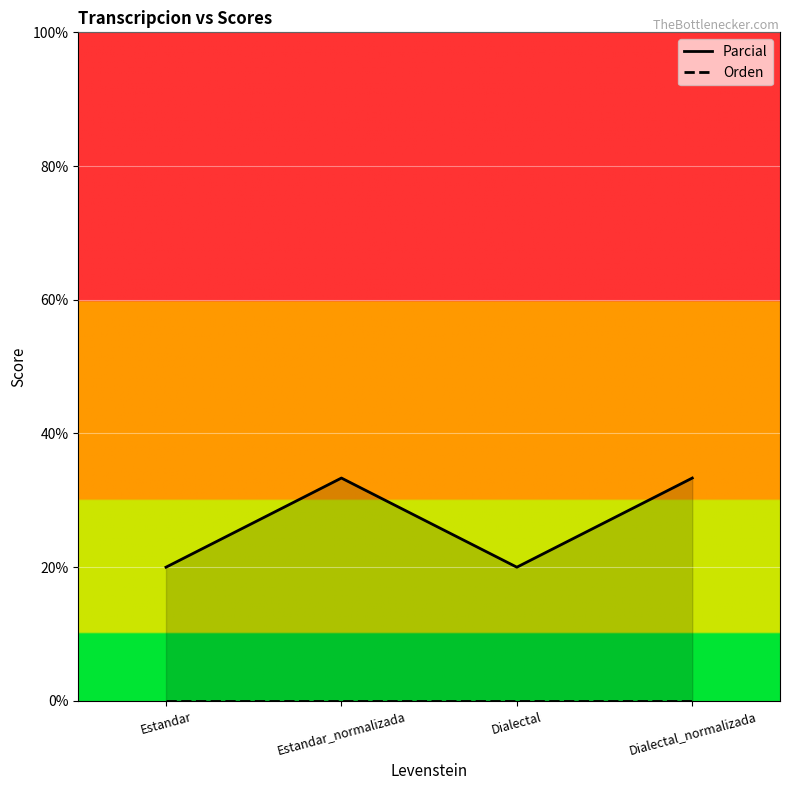

Rank the categories by Orden value from lowest to highest.

Estandar, Estandar_normalizada, Dialectal, Dialectal_normalizada